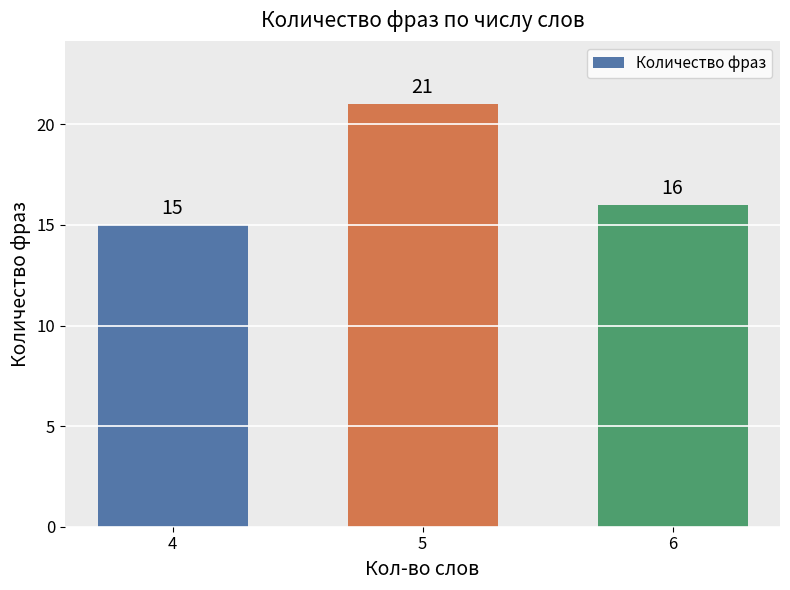

Reading left to right, what are all the values shown in this chart?

15	21	16